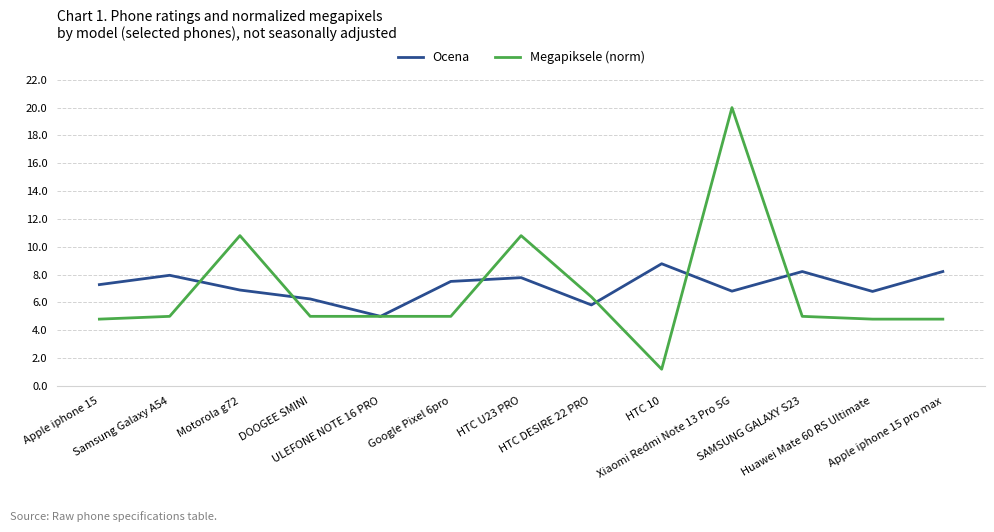

Is this an area chart (filled region under the line)?

No